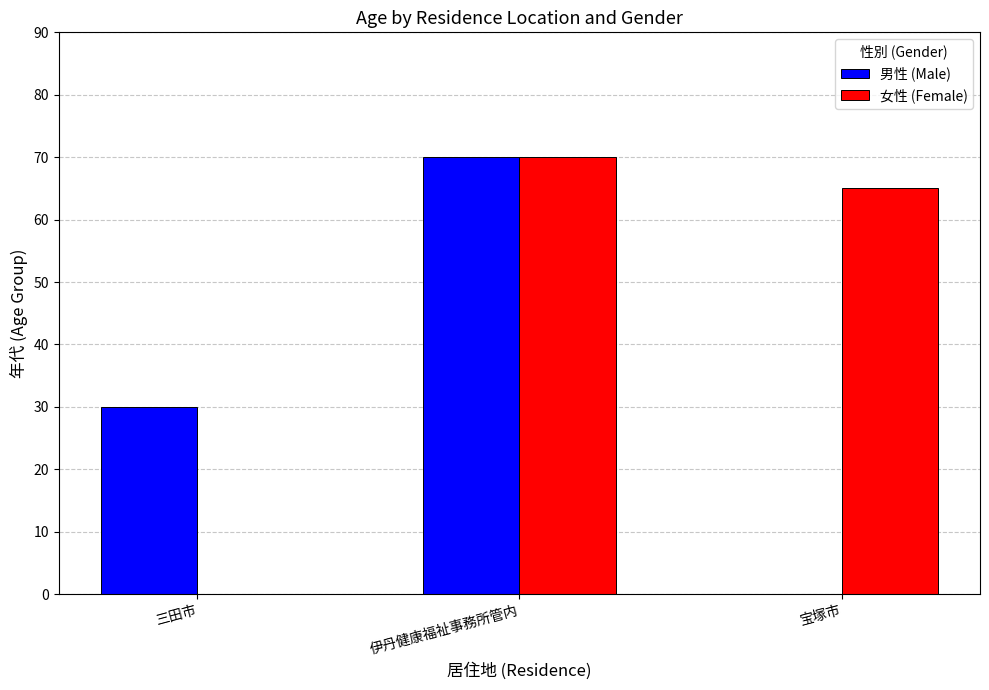

The 男性 (Male) series shows 40 at 宝塚市. True or false?

False